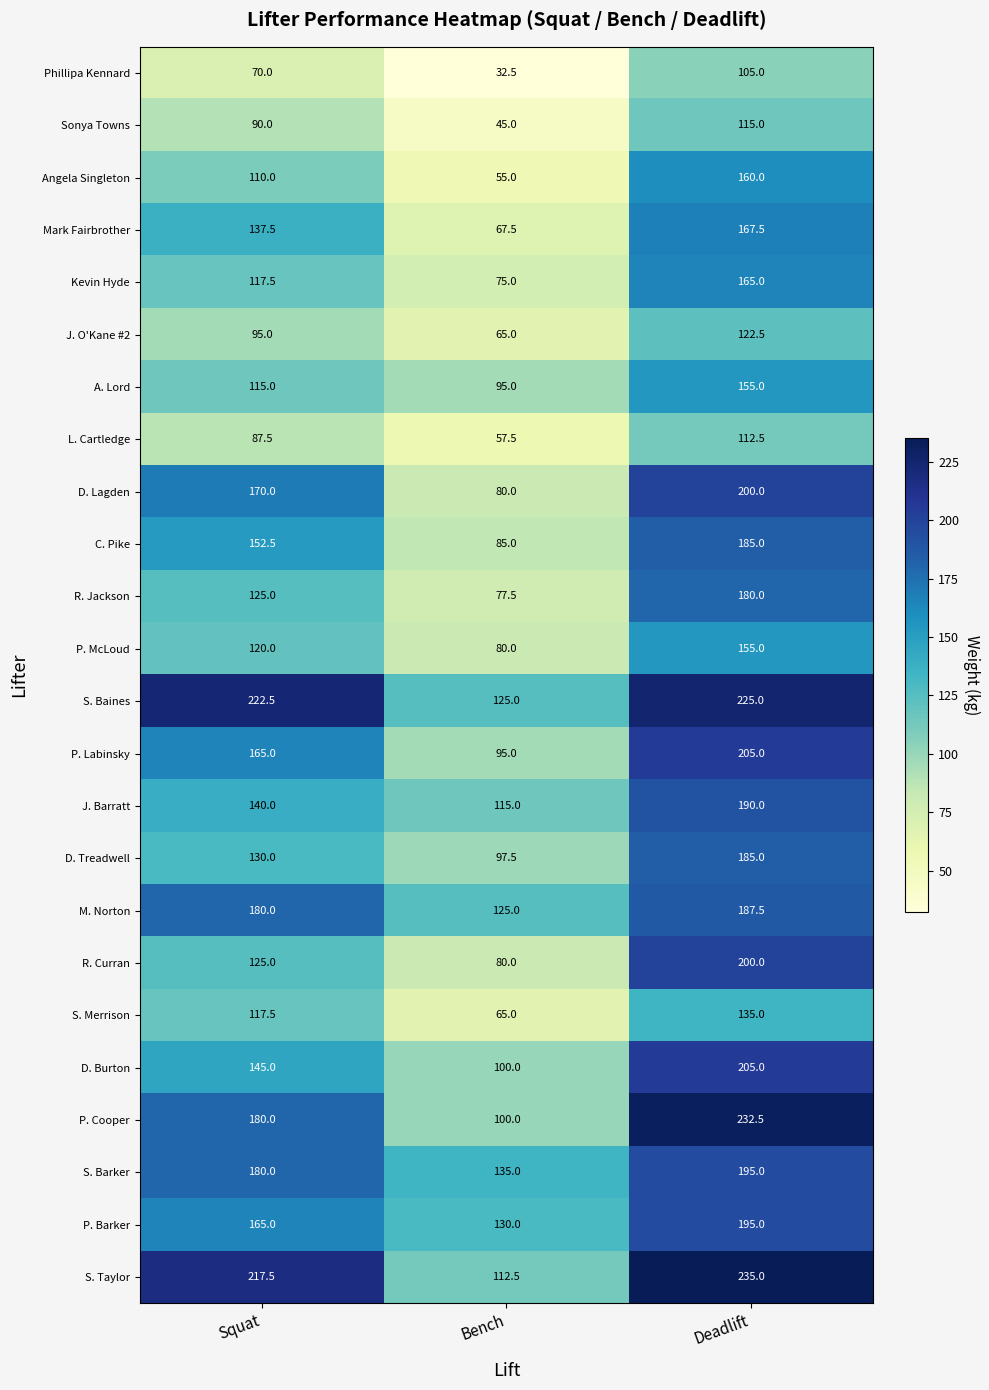

Is it true that S. Barker equals 195.0 at Deadlift?

True